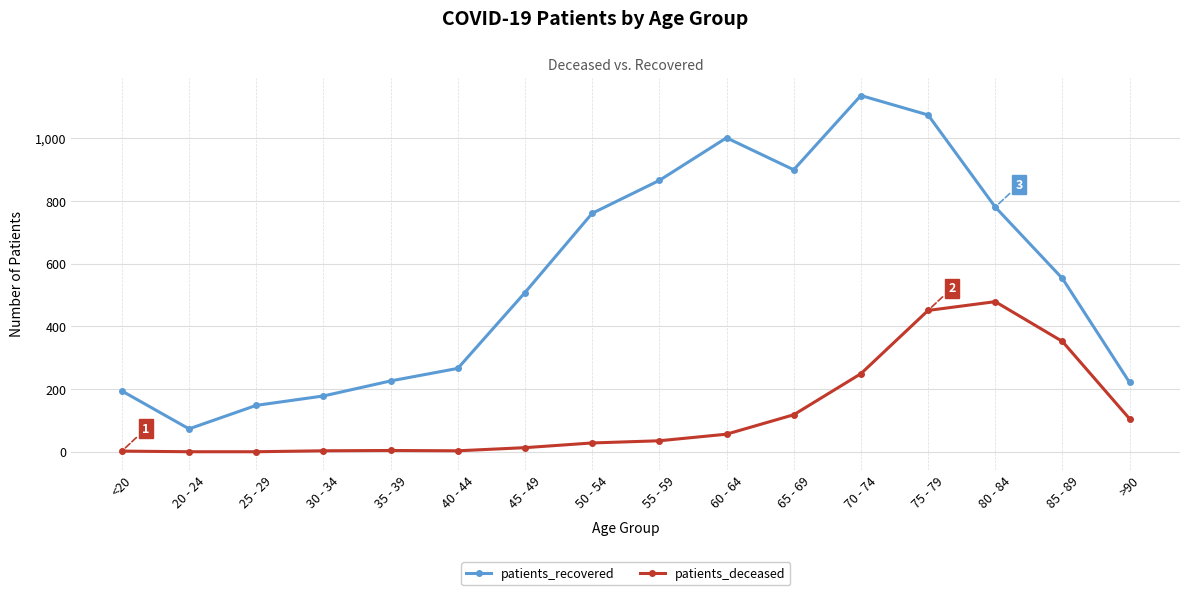

The patients_recovered series shows 1145 at 55 - 59. True or false?

False